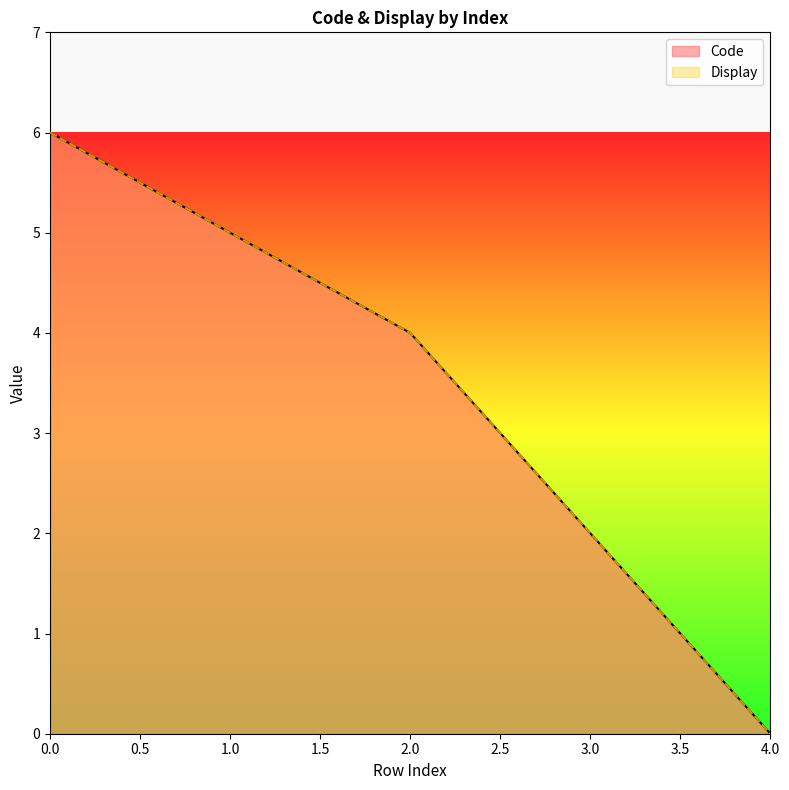

Does the chart display data point markers on the line(s)?

No